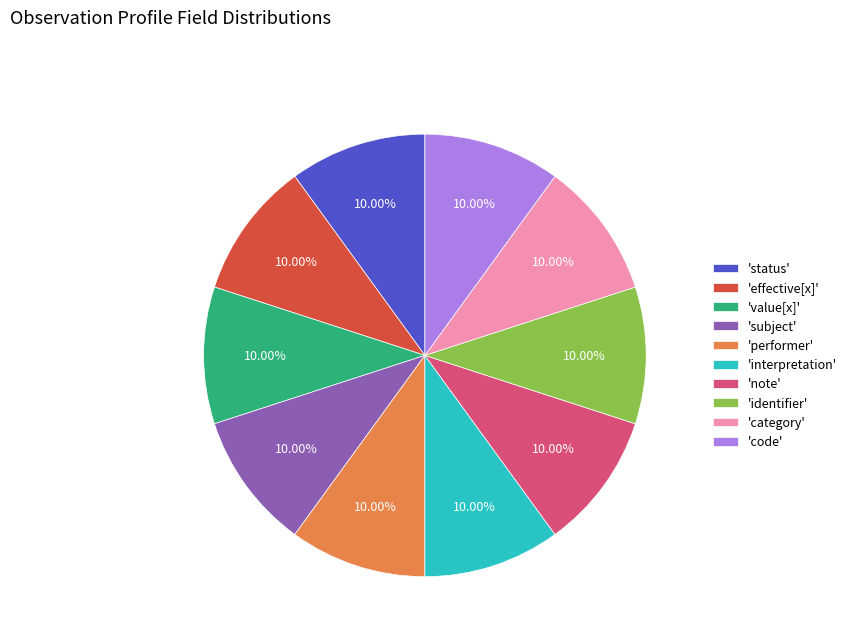

Does any single category account for the majority?

No